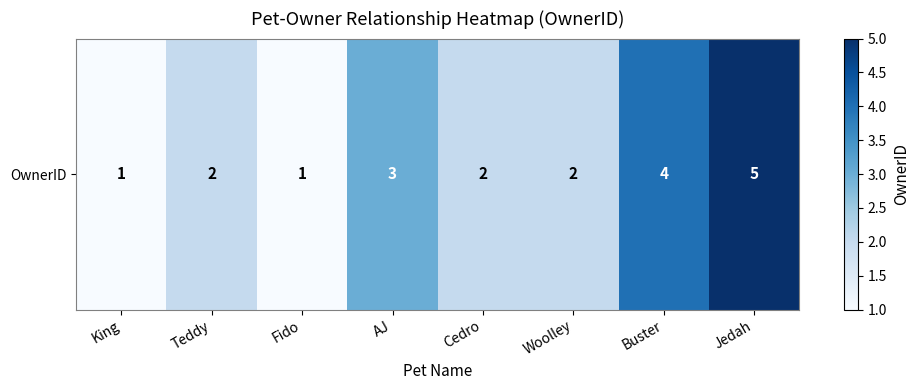

What is the difference between the maximum and minimum values?

4